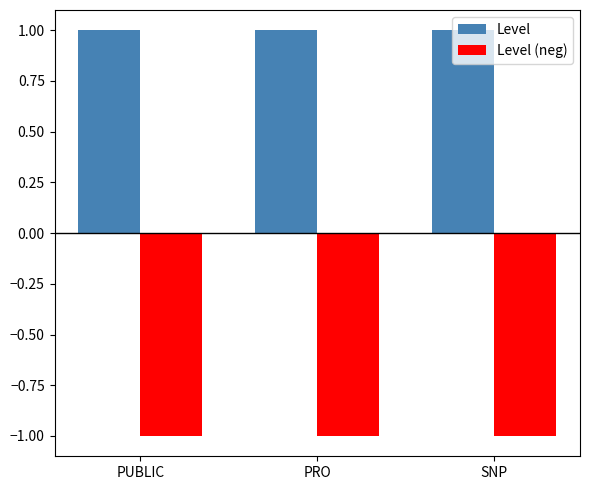

How many bars are there in each group?

2